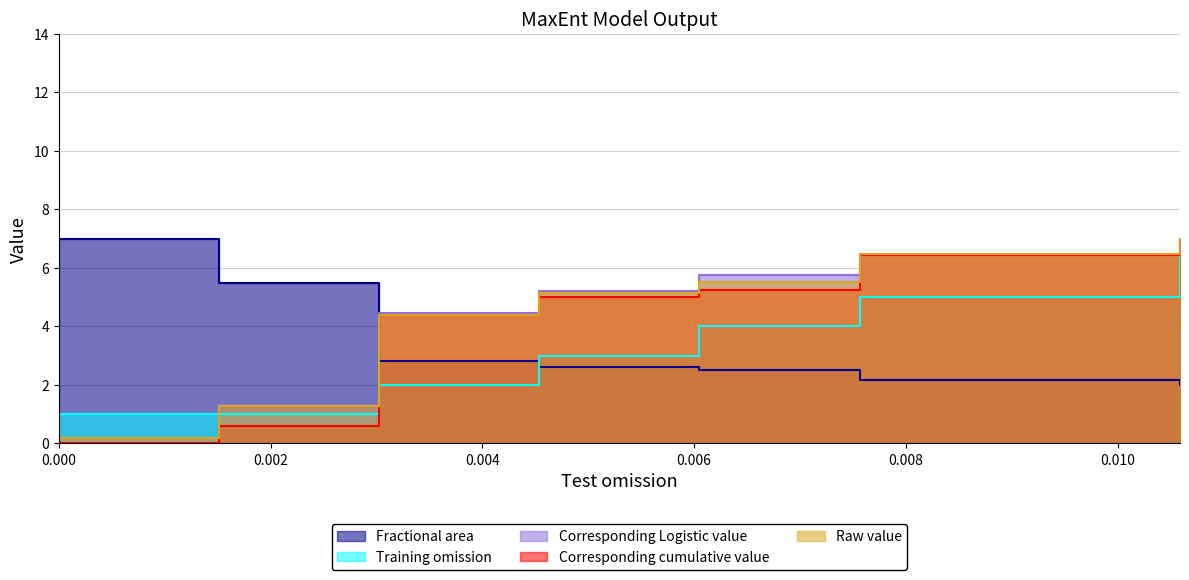

Which series ends up on top after the final intersection of Raw value and Corresponding cumulative value?

Raw value